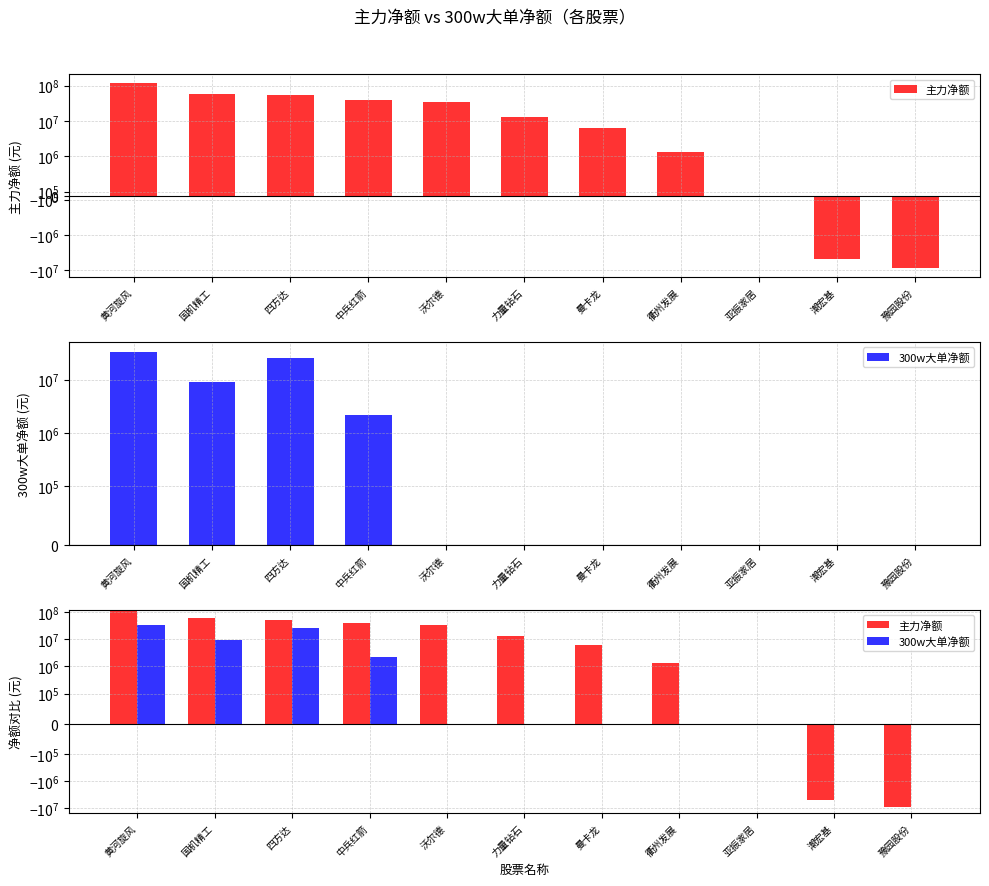

What is the difference between the 主力净额 values at 曼卡龙 and 中兵红箭?

32712364